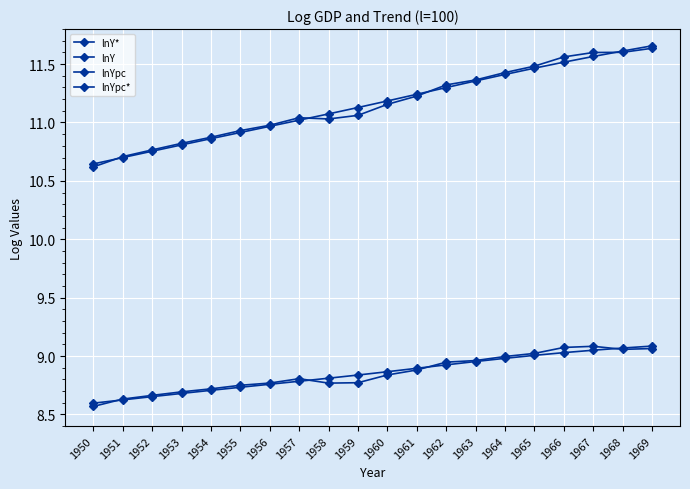

Is this an area chart (filled region under the line)?

No